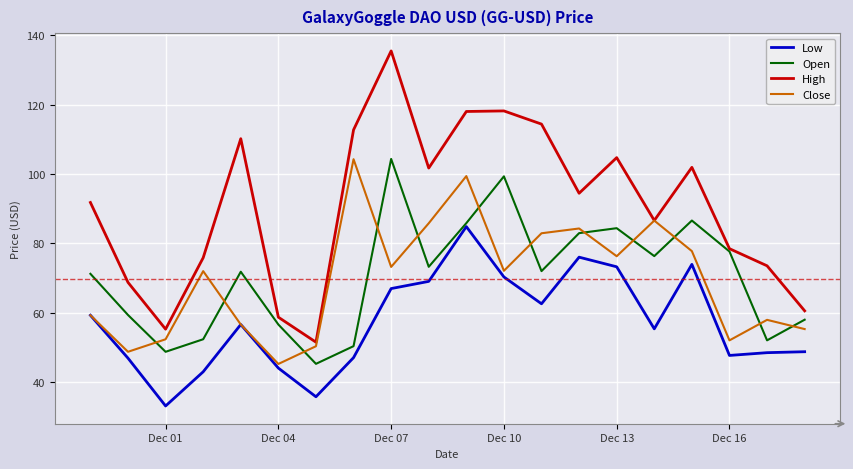

What is the minimum value shown in the chart?

33.0